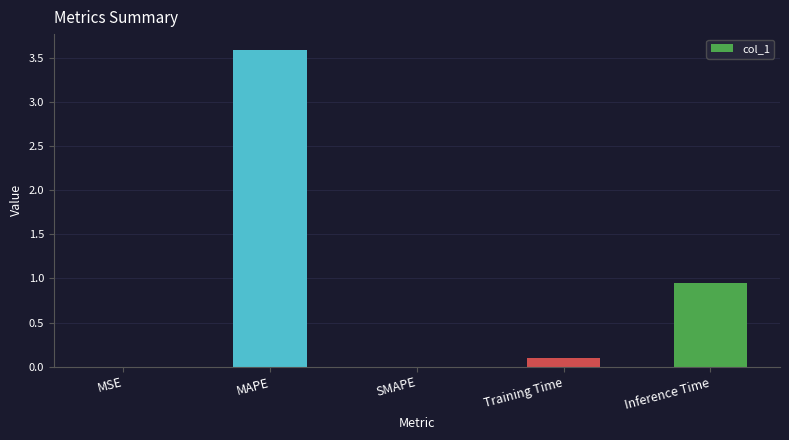

Which category has the highest value across all series?

MAPE